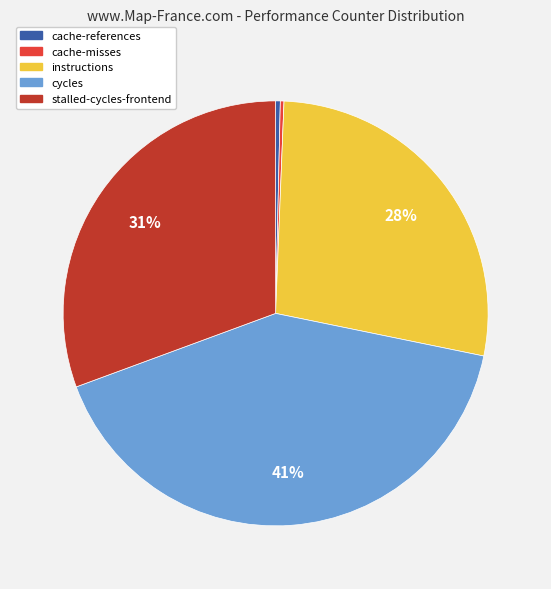

Which has a higher value, instructions or cycles?

cycles